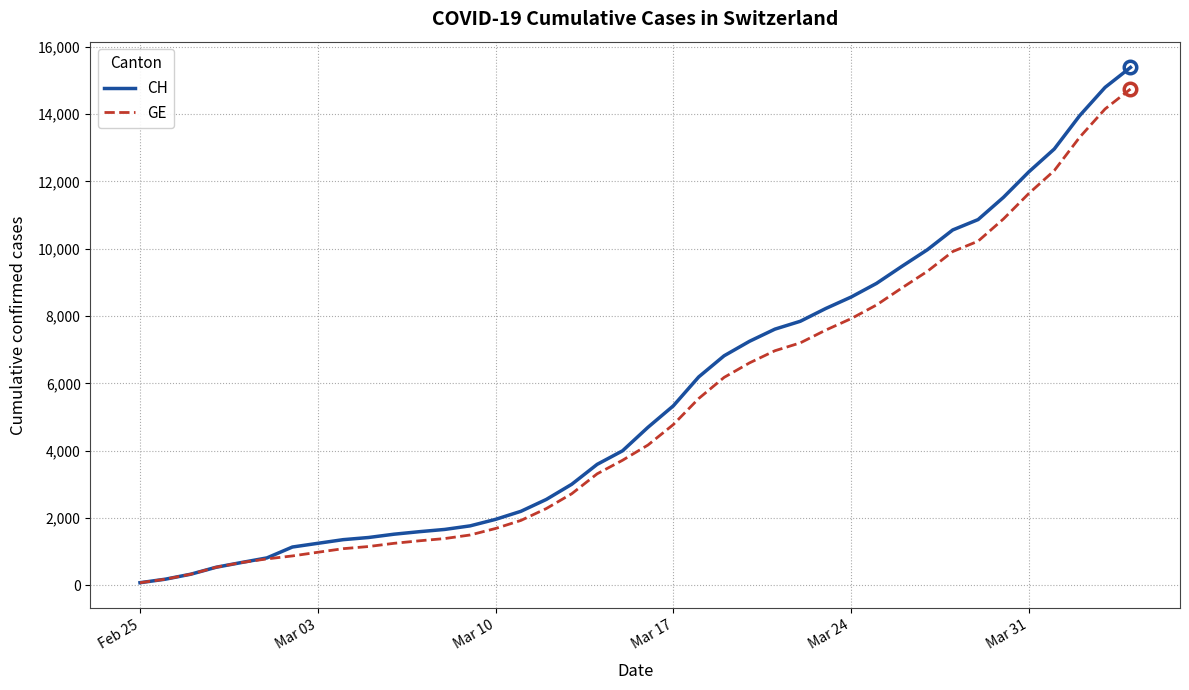

Which series has the largest range (max minus min)?

CH